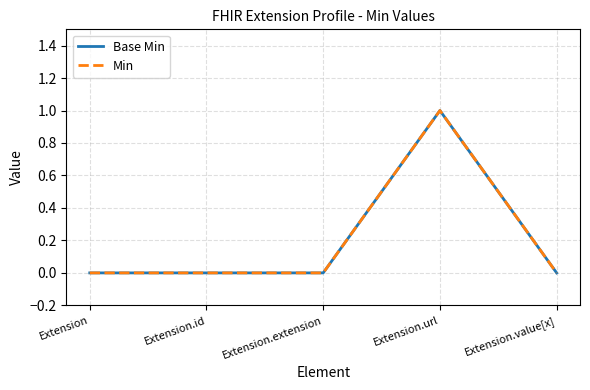

Does the chart display data point markers on the line(s)?

No